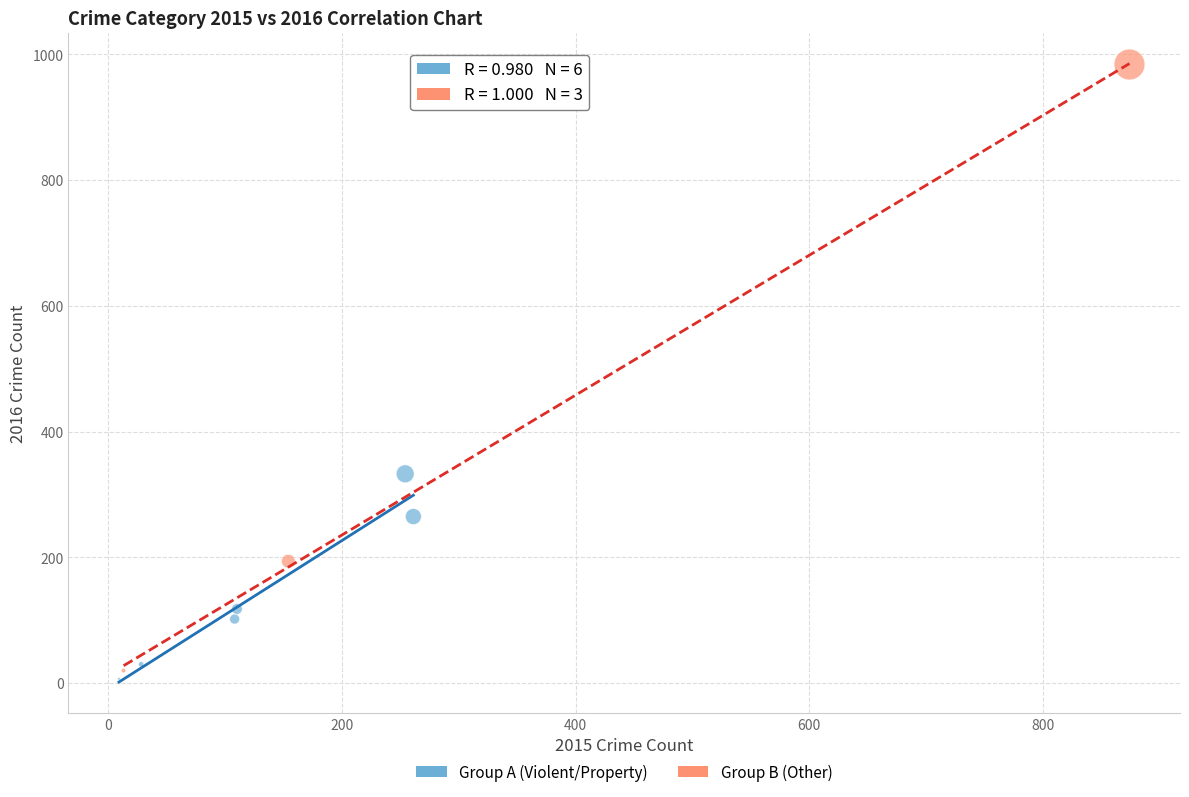

Which series reaches the maximum Y coordinate?

Group B (Other)